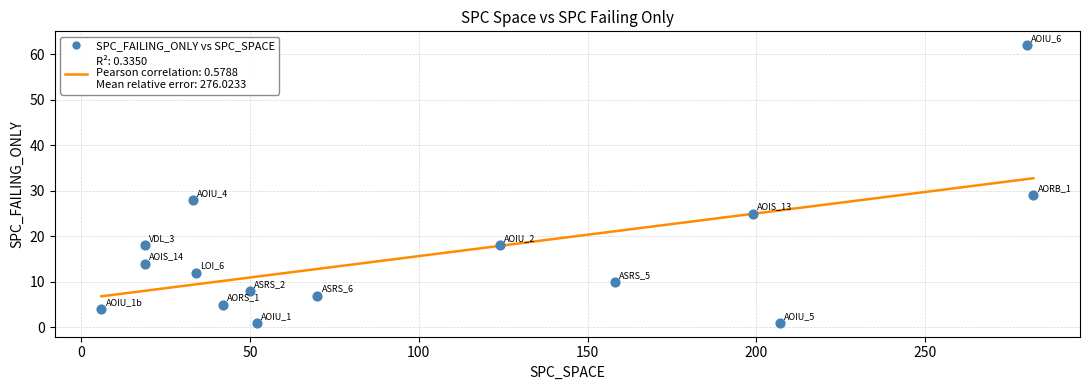

What Y value in the scatter plot is closest to 31?

29